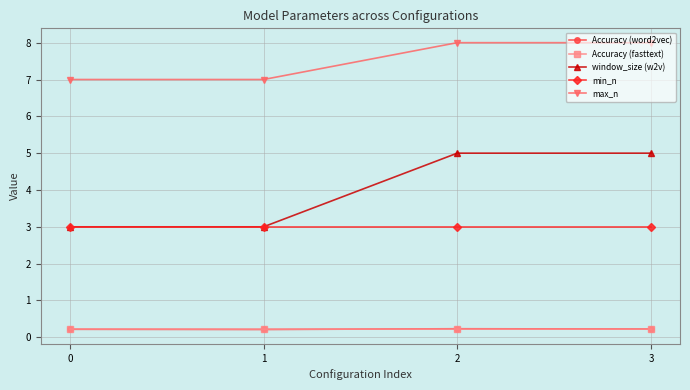

How many values in the max_n series are below 8?

2